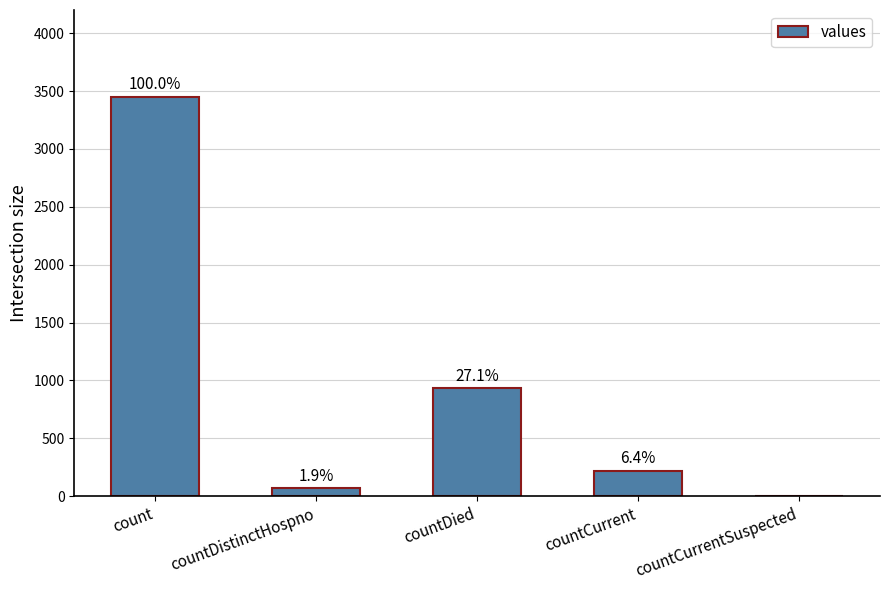

Rank the categories by value from lowest to highest.

countCurrentSuspected, countDistinctHospno, countCurrent, countDied, count